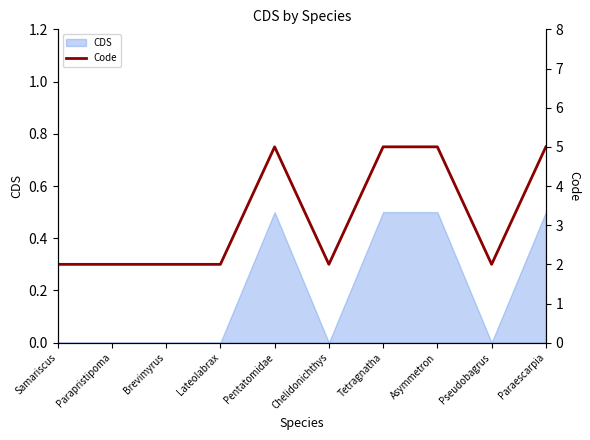

The chart shows a value of 8 at Tetragnatha. True or false?

False